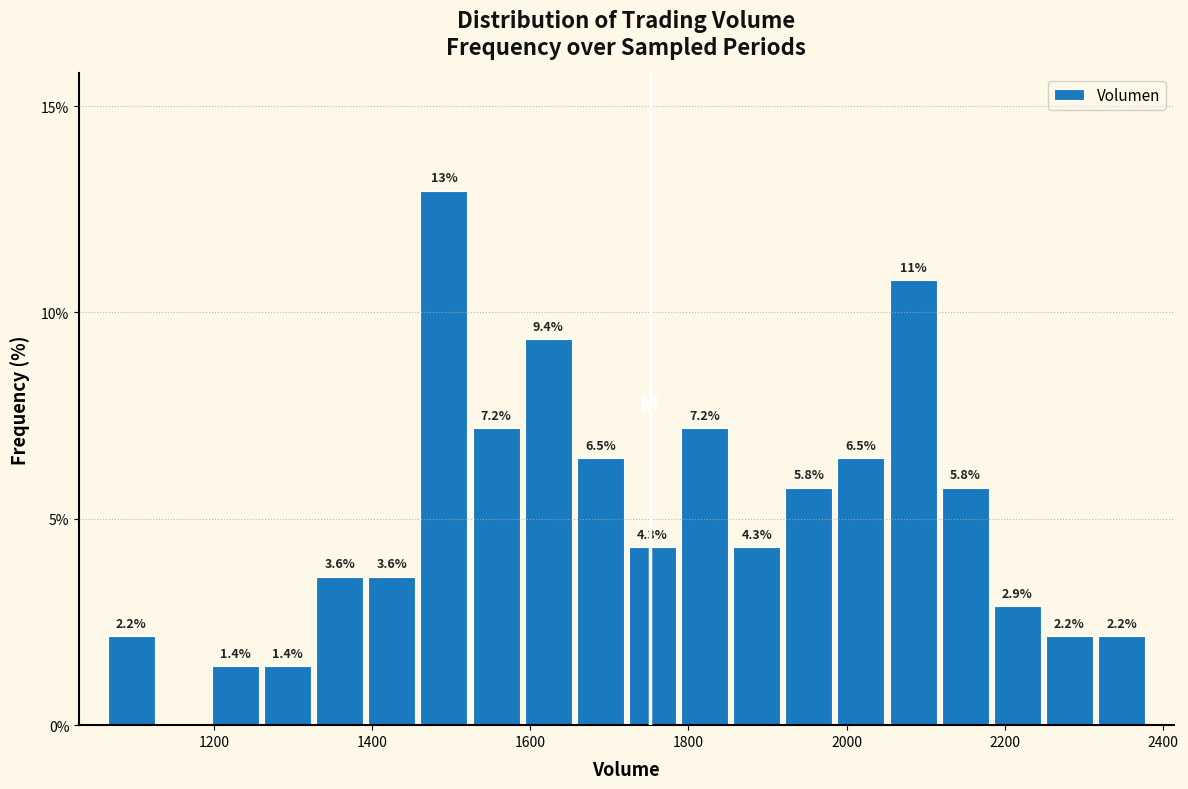

Read against the x-axis, roughly where is the centre of the tallest bar?

1500